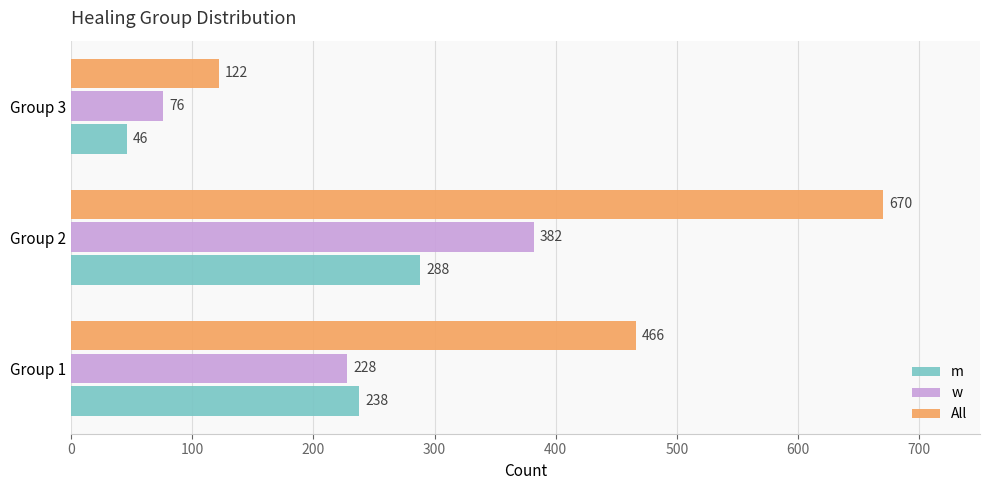

What is the sum of the w values at Group 2 and Group 3?

458